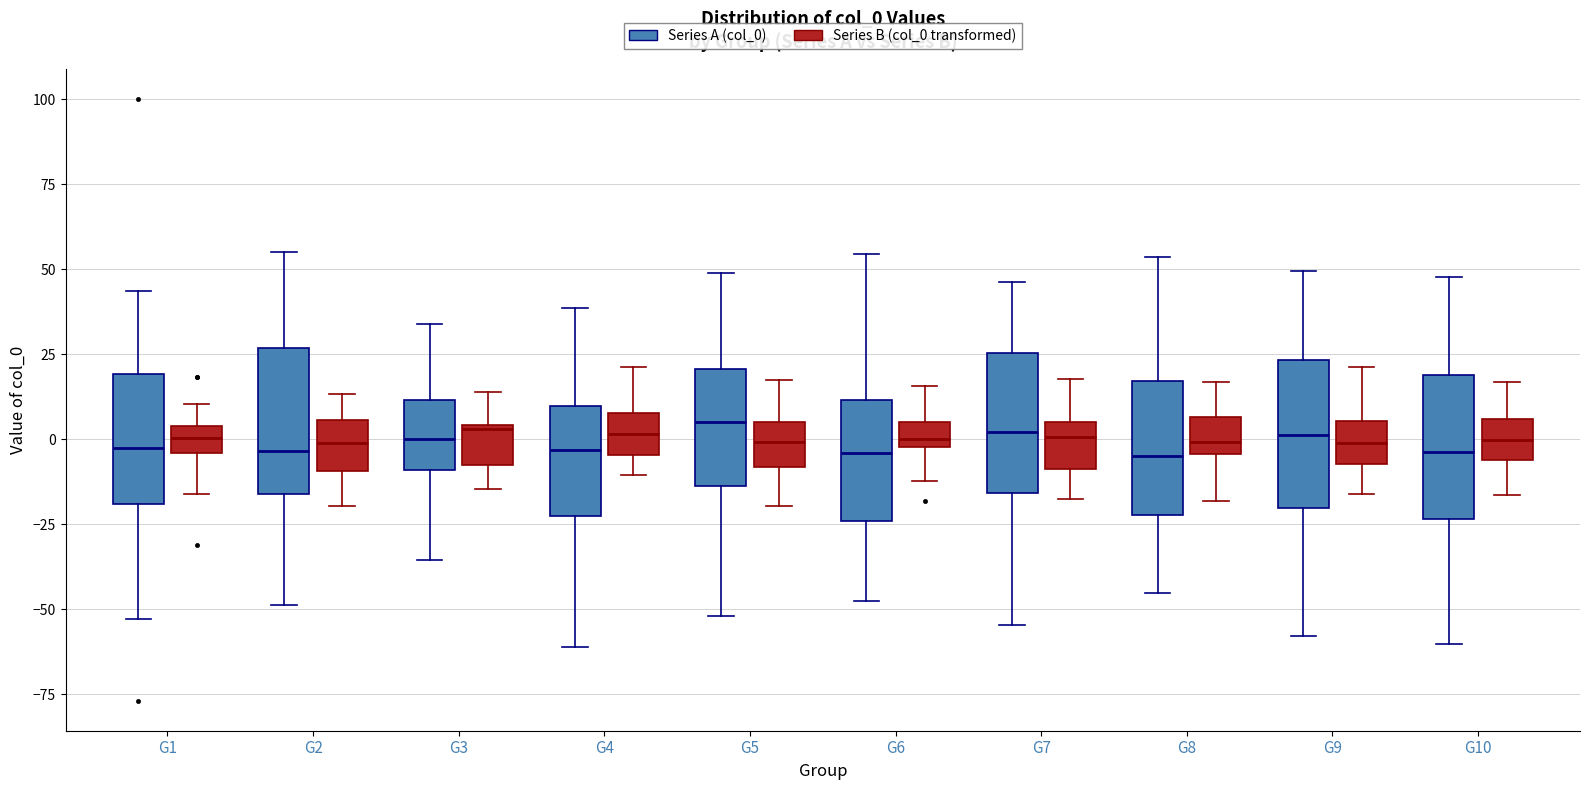

Where does the lower whisker of the box for G6 (Series B (col_0 transformed)) end on the y-axis? The values are not printed on the chart, so give them approximately, as read against the axis.

-10